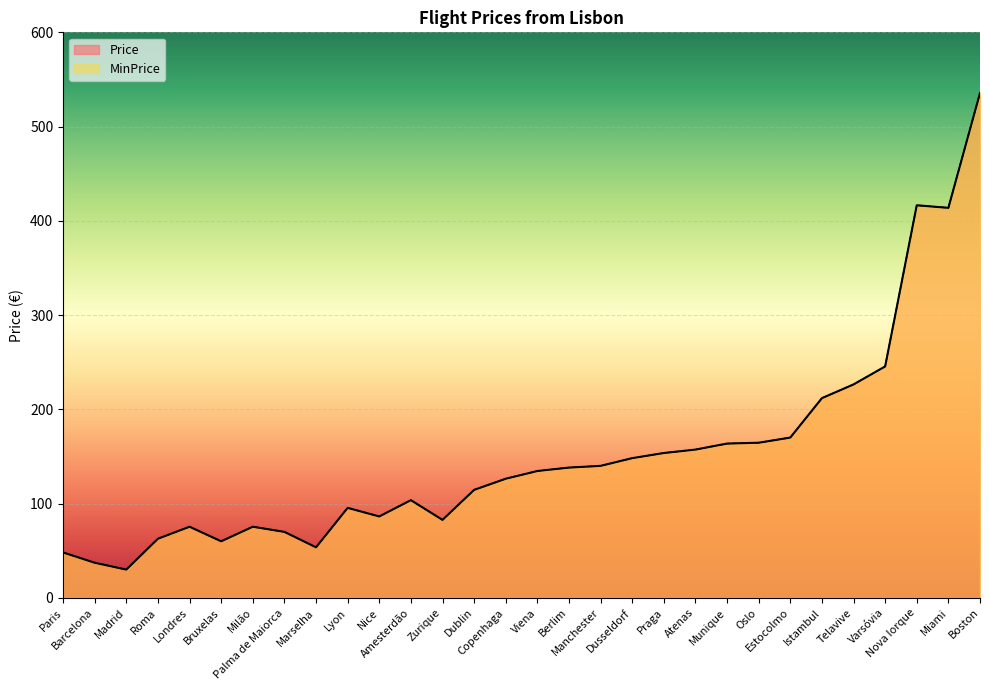

True or false: Price and MinPrice intersect in this chart.

False